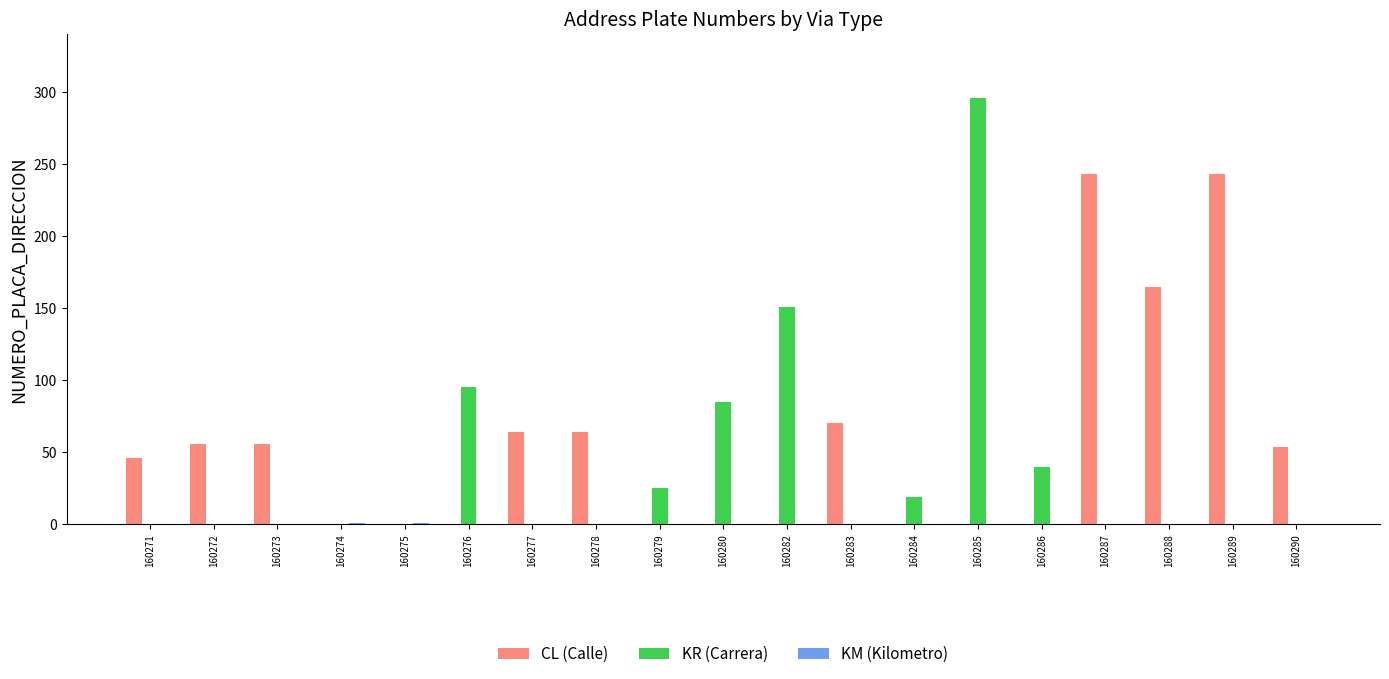

How many categories are shown in the chart?

19